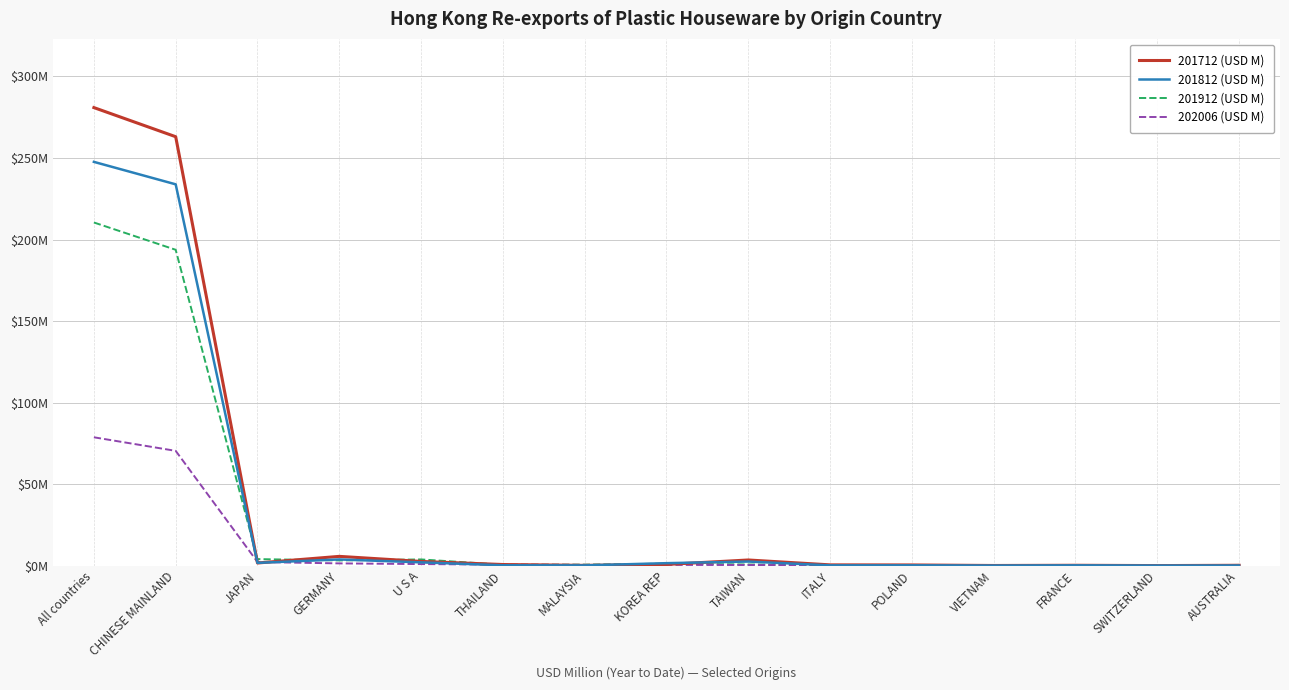

At which label is 201912 (USD M) closest to 105?

CHINESE MAINLAND